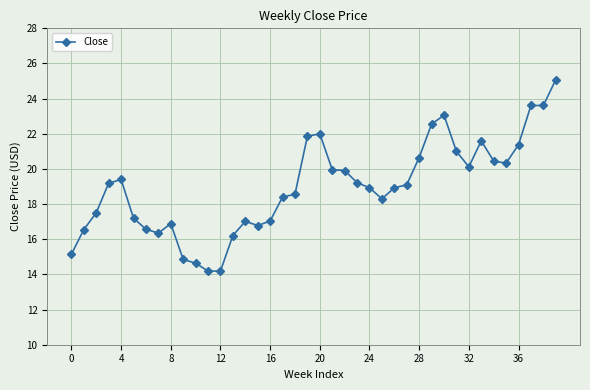

What is the value of the 23rd point from the left?

19.9